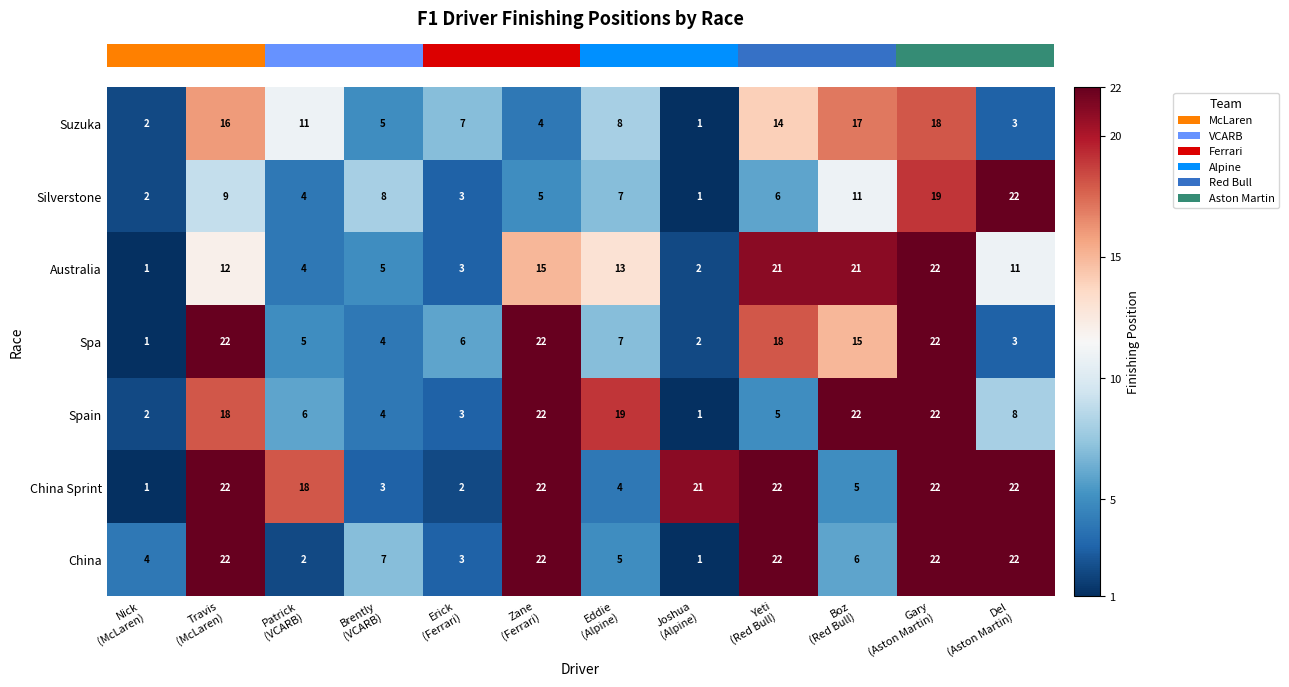

What is the sum of all China values?

138